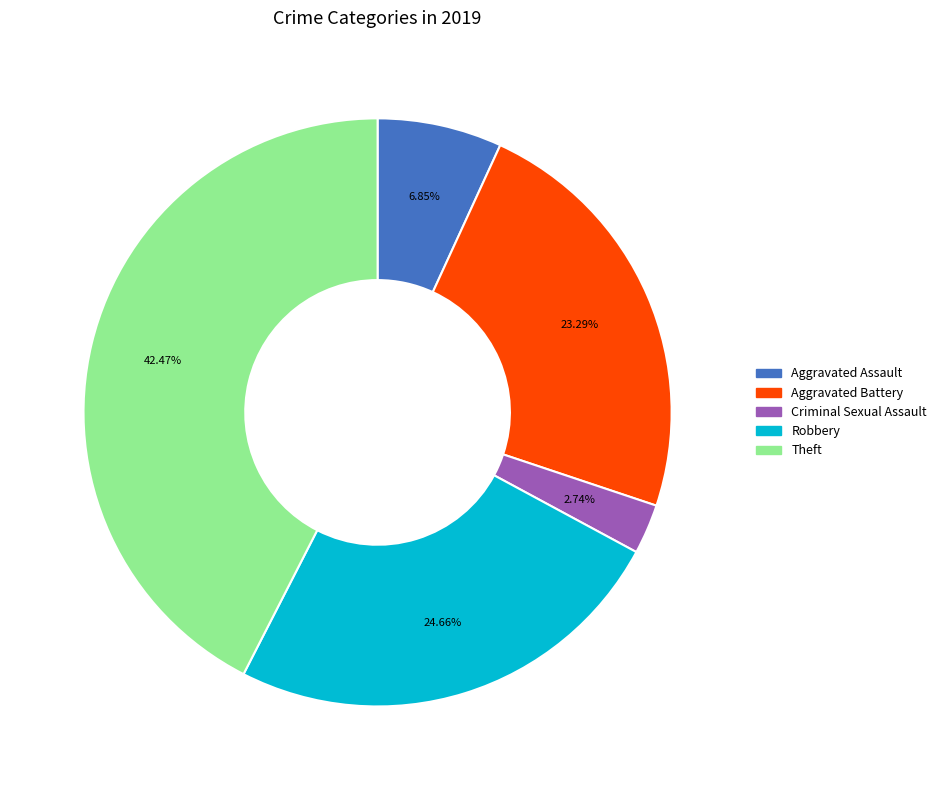

How many segments does this pie chart have?

5